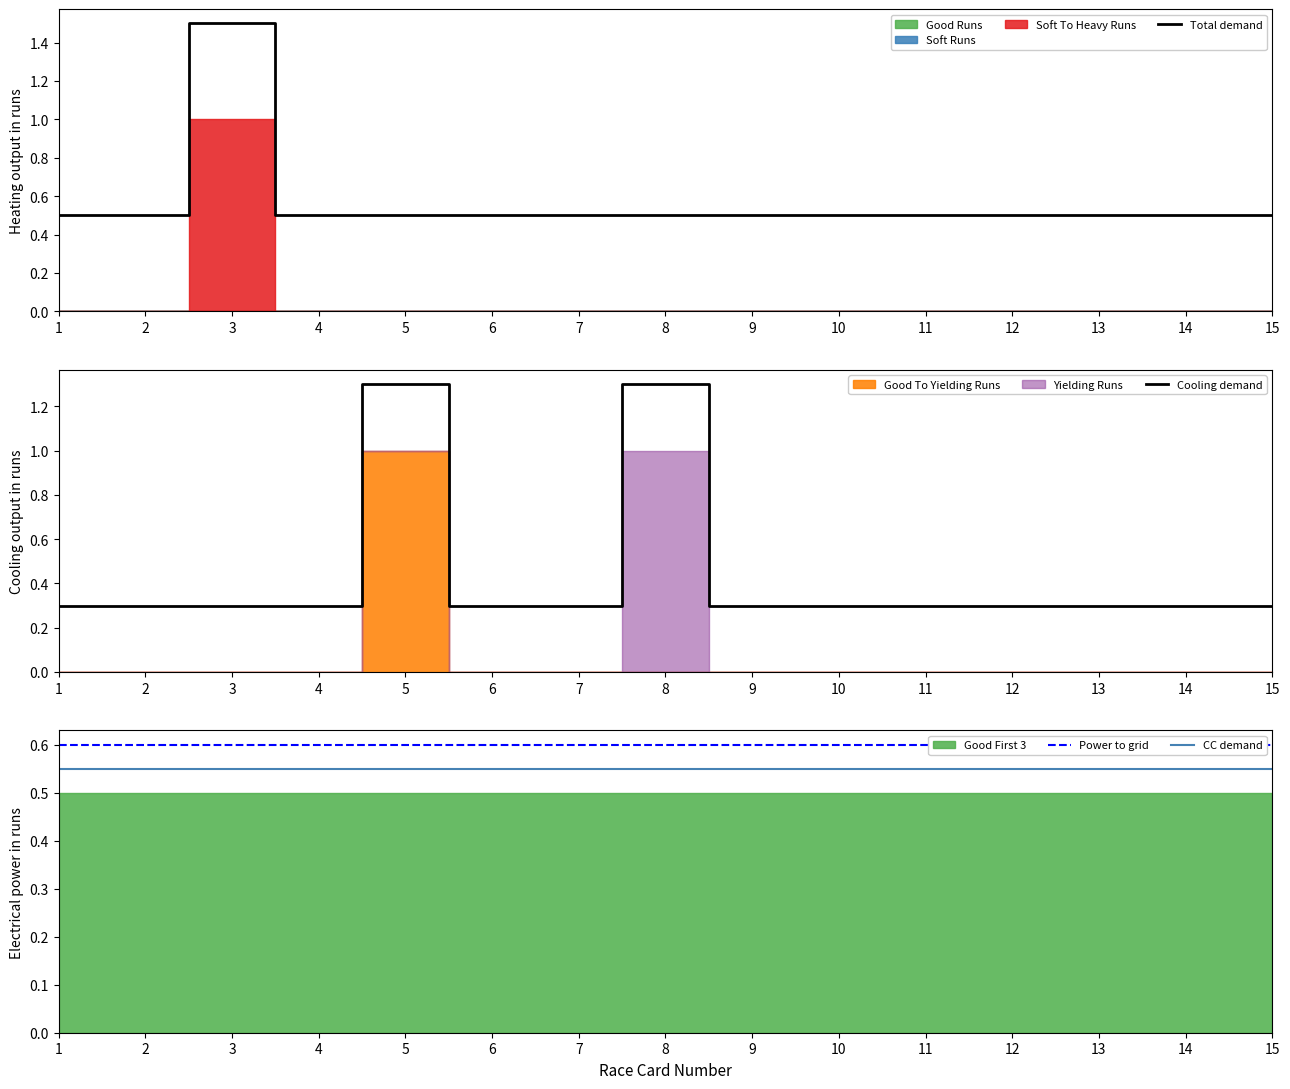

What is the total value across all series at 2?

1.9